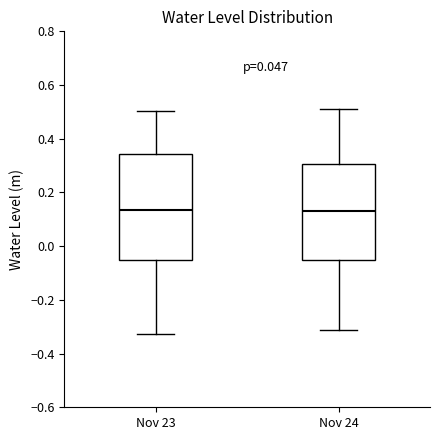

Reading left to right, read every box against the y-axis: the position of its median line, the range the box covers, and the ends of its whiskers. The values are not printed on the chart, so give them approximately, as read against the axis.

Nov 23: median 0.14, box -0.06 to 0.34, whiskers -0.32 to 0.50
Nov 24: median 0.14, box -0.04 to 0.30, whiskers -0.32 to 0.52